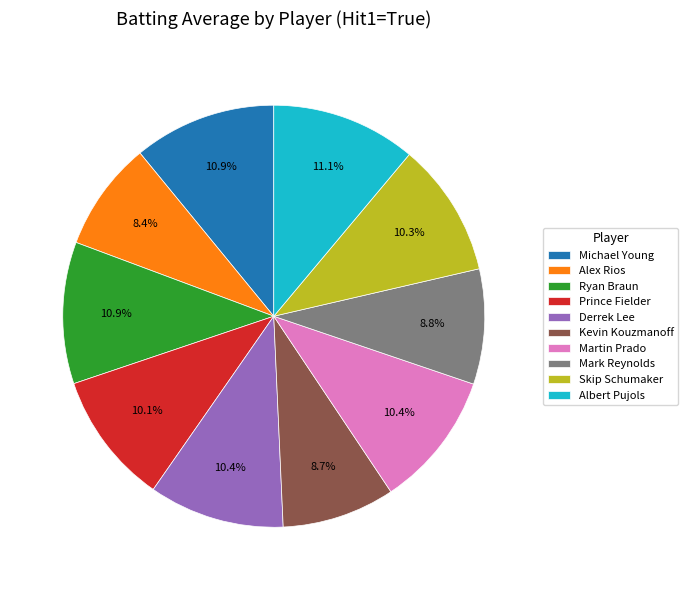

What is the total percentage of Prince Fielder and Albert Pujols?

21.2%